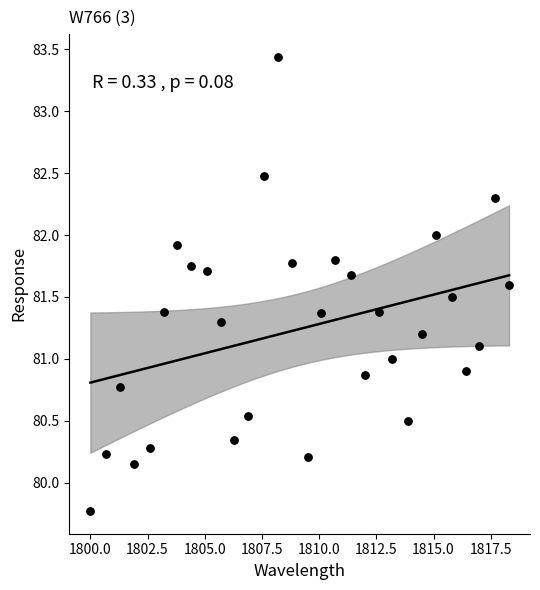

What is the range of Y values (max minus min)?

3.7